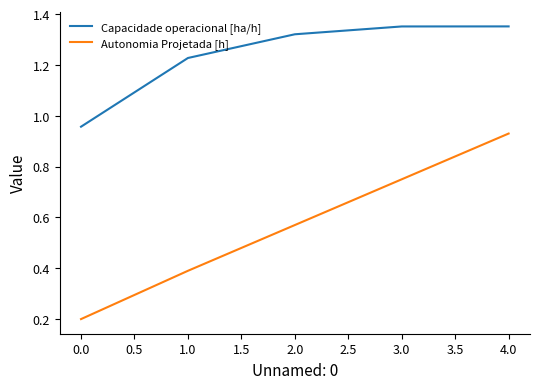

Rank the series by their average value, from highest to lowest.

Capacidade operacional [ha/h], Autonomia Projetada [h]